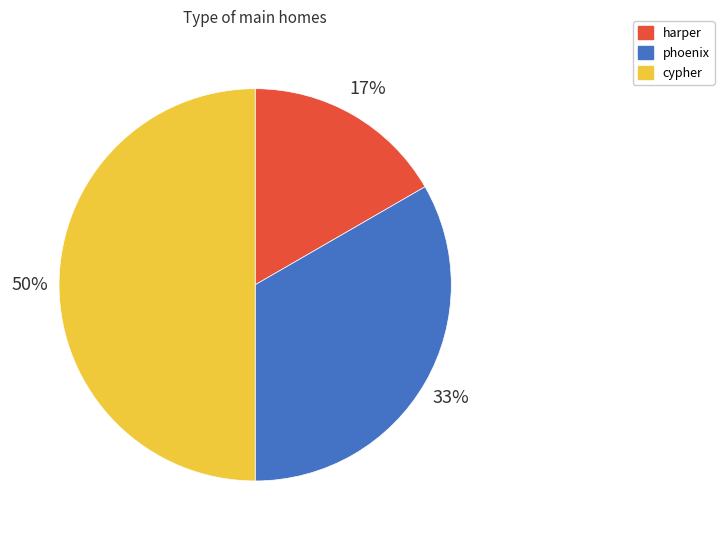

Is phoenix the majority of the pie?

No